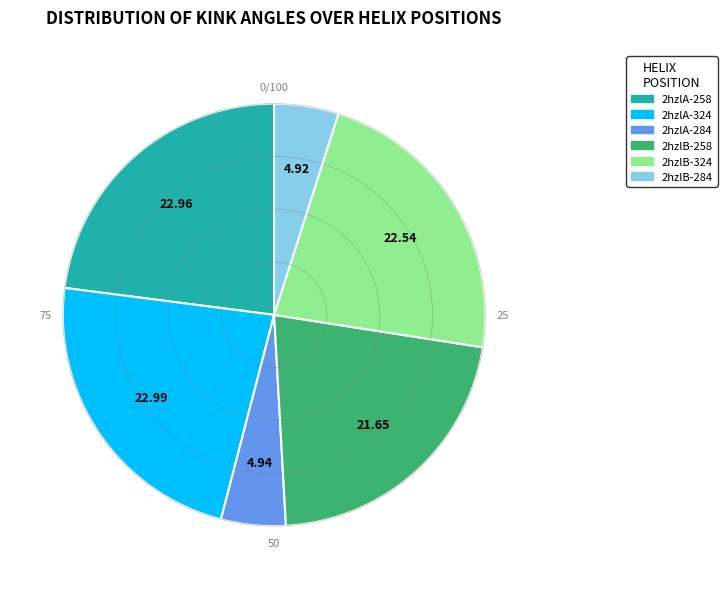

What is the ratio of the value at 2hzlA-324 to the value at 2hzlB-258?

1.1